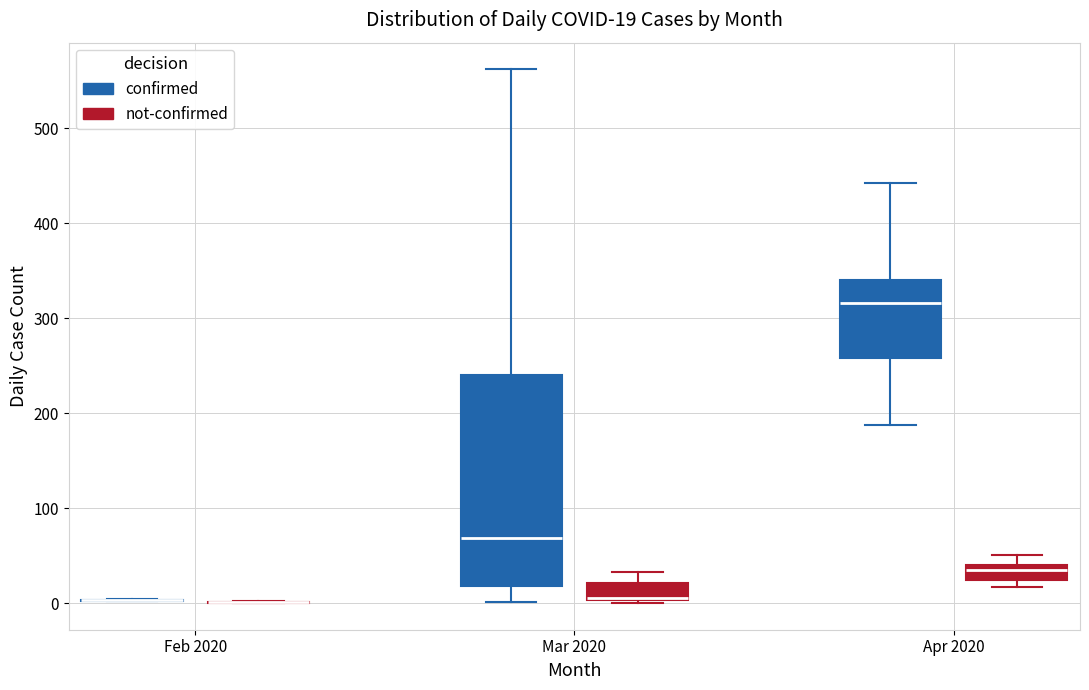

Which box is the tallest, from its lower edge to its upper edge?

Mar 2020 (confirmed)